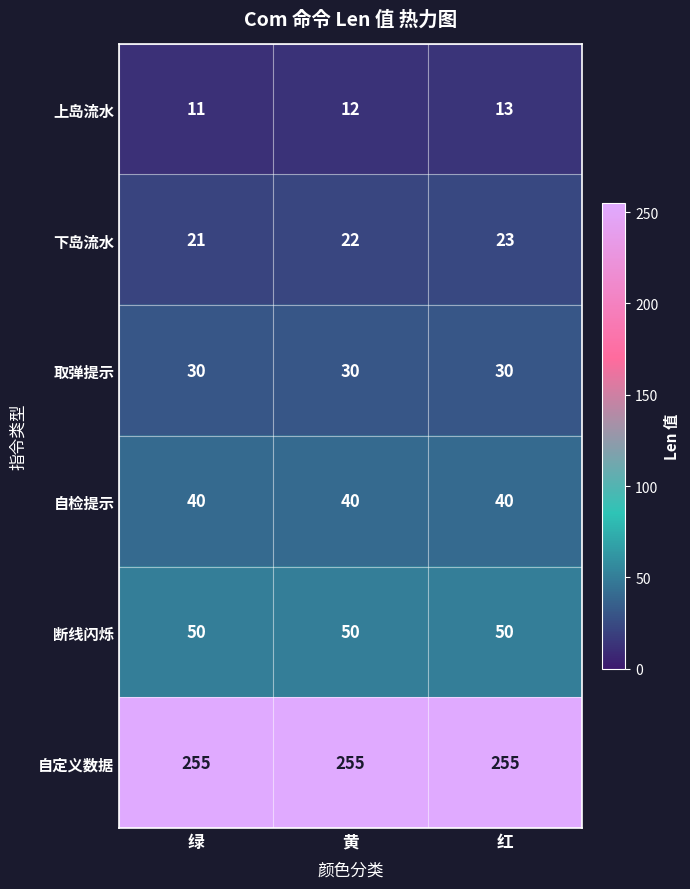

Reading left to right, what are all the values shown in this chart?

上岛流水: 绿=11	黄=12	红=13
下岛流水: 绿=21	黄=22	红=23
取弹提示: 绿=30	黄=30	红=30
自检提示: 绿=40	黄=40	红=40
断线闪烁: 绿=50	黄=50	红=50
自定义数据: 绿=255	黄=255	红=255